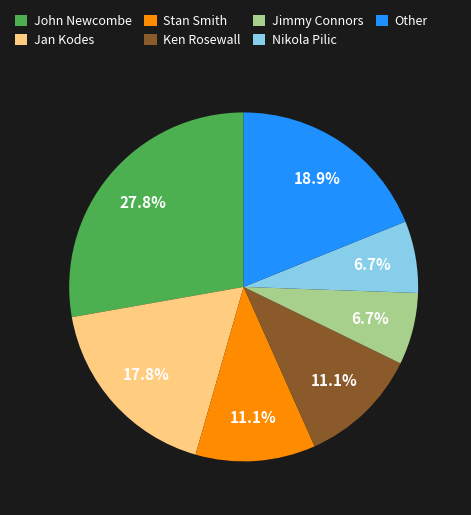

What portion of the pie excludes Other?

81.1%